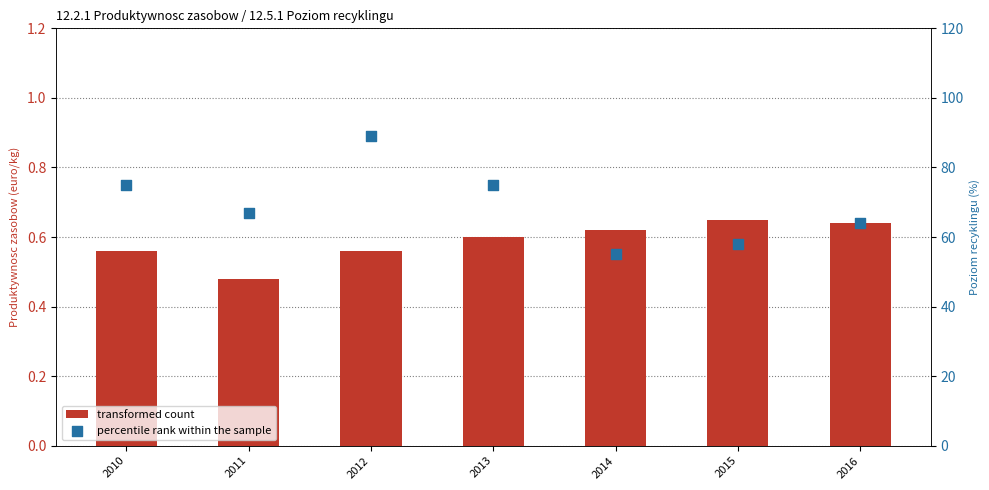

Which series has the largest Y range (max minus min)?

percentile rank within the sample